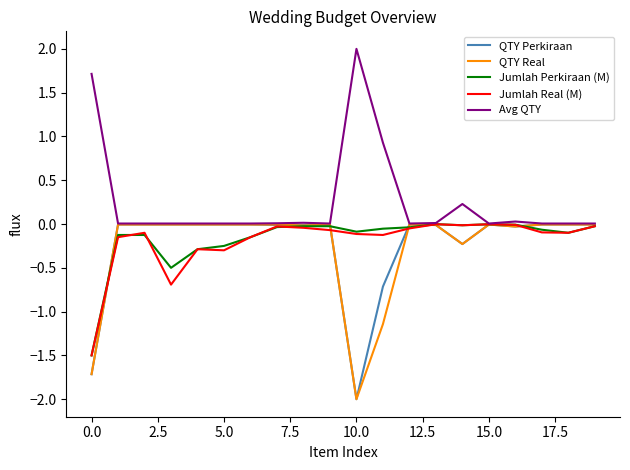

What is the greatest value displayed?

2.0